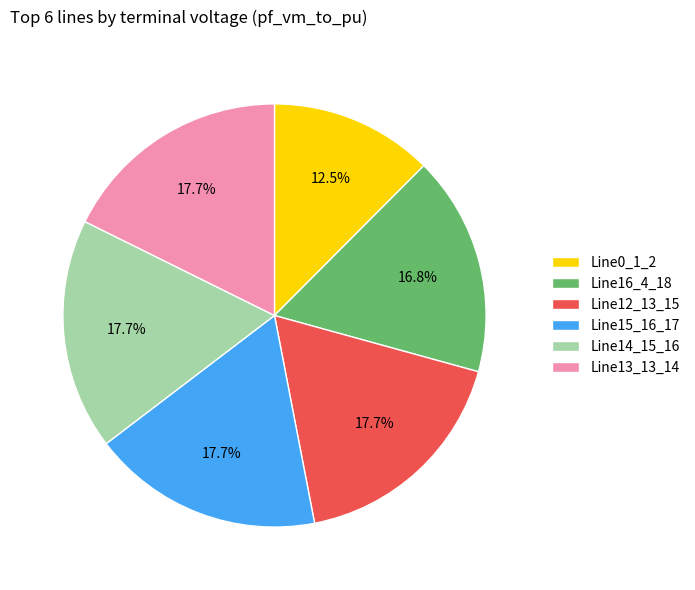

How many segments does this pie chart have?

6